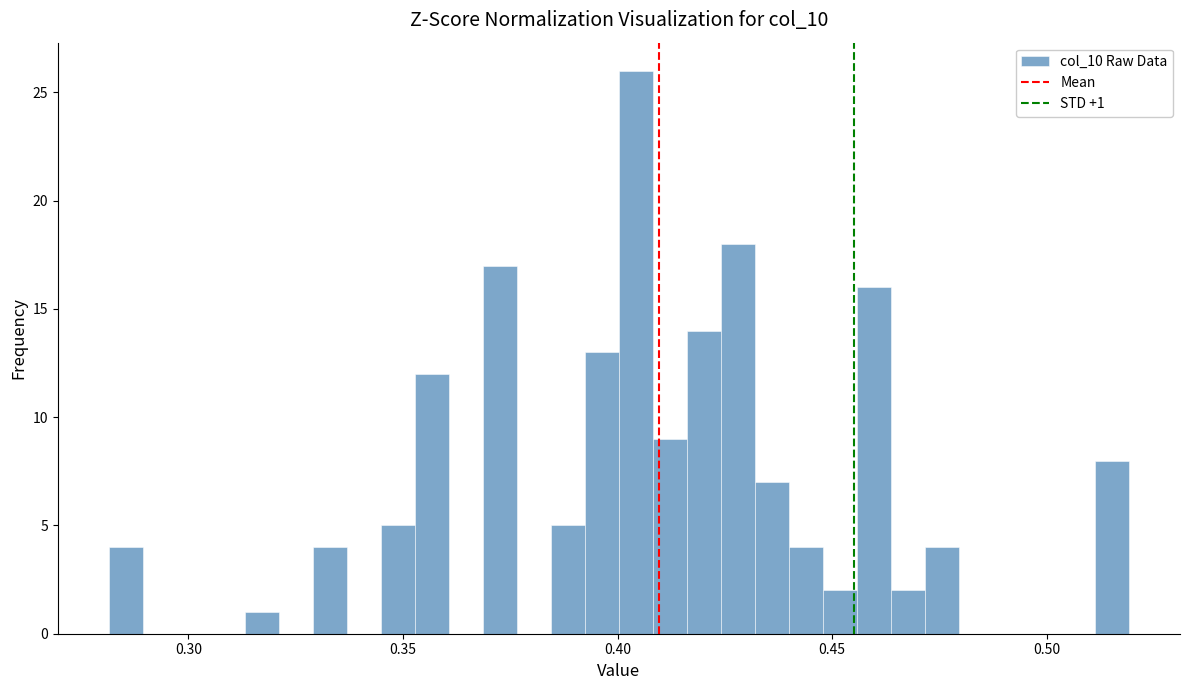

Read against the x-axis, roughly where is the centre of the tallest bar?

0.405